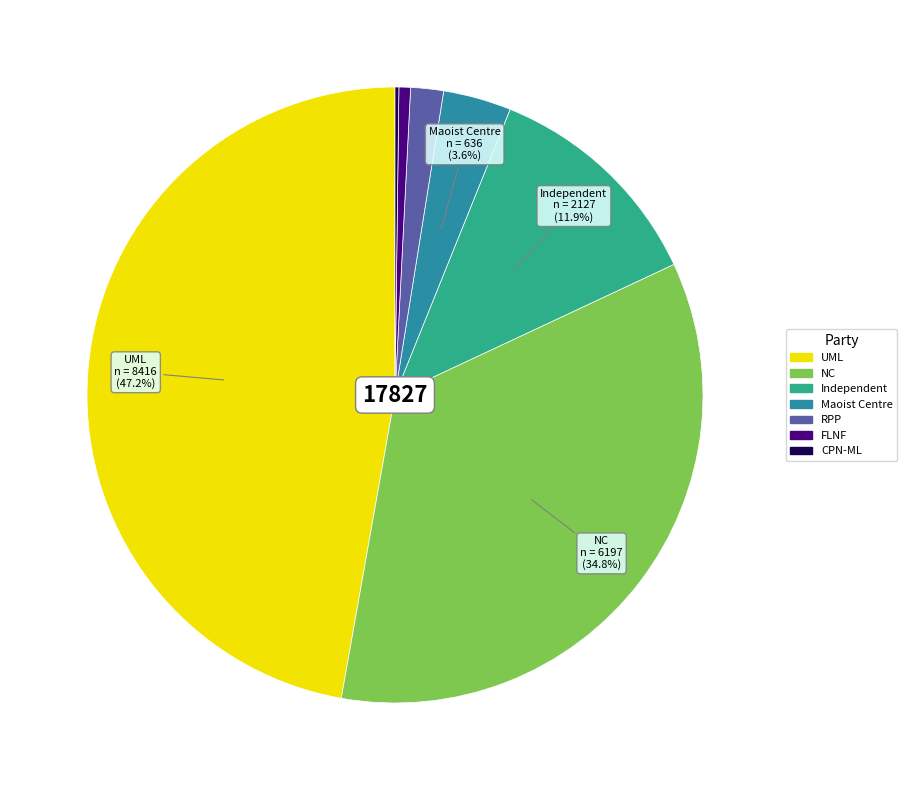

Which category has the biggest portion of the pie?

UML